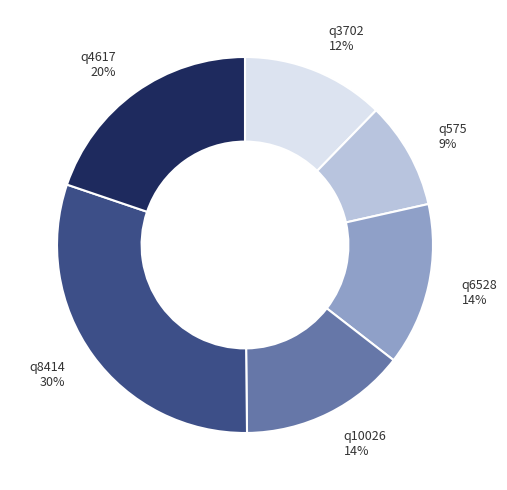

Combined, do q8414 and q575 account for over 50%?

No